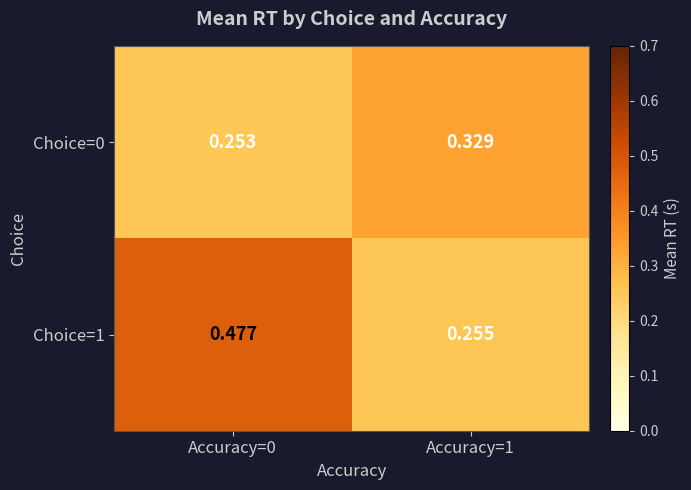

What is the total value across all series at Accuracy=0?

0.7